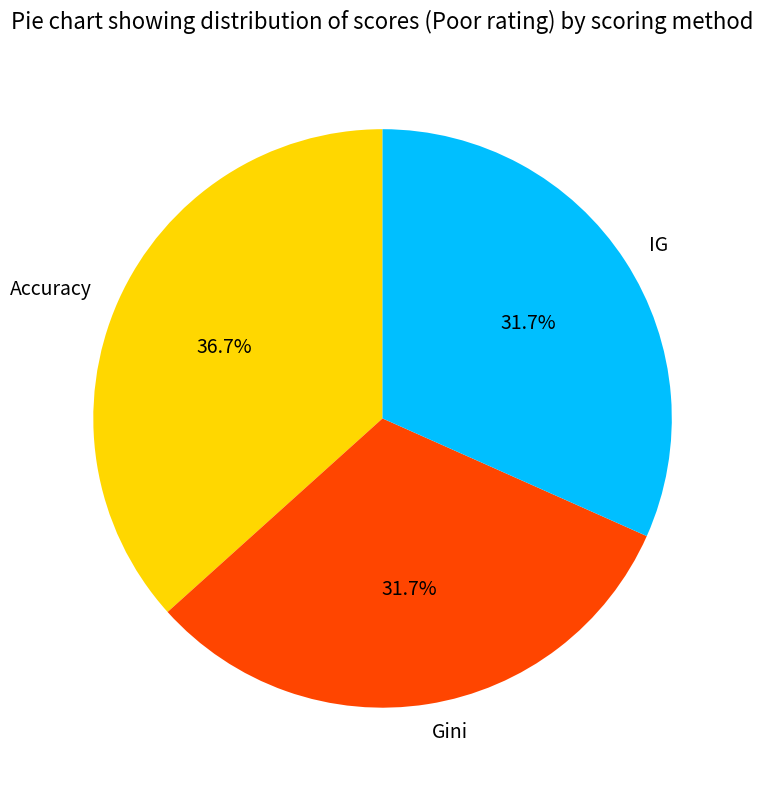

Which slice is the largest?

Accuracy